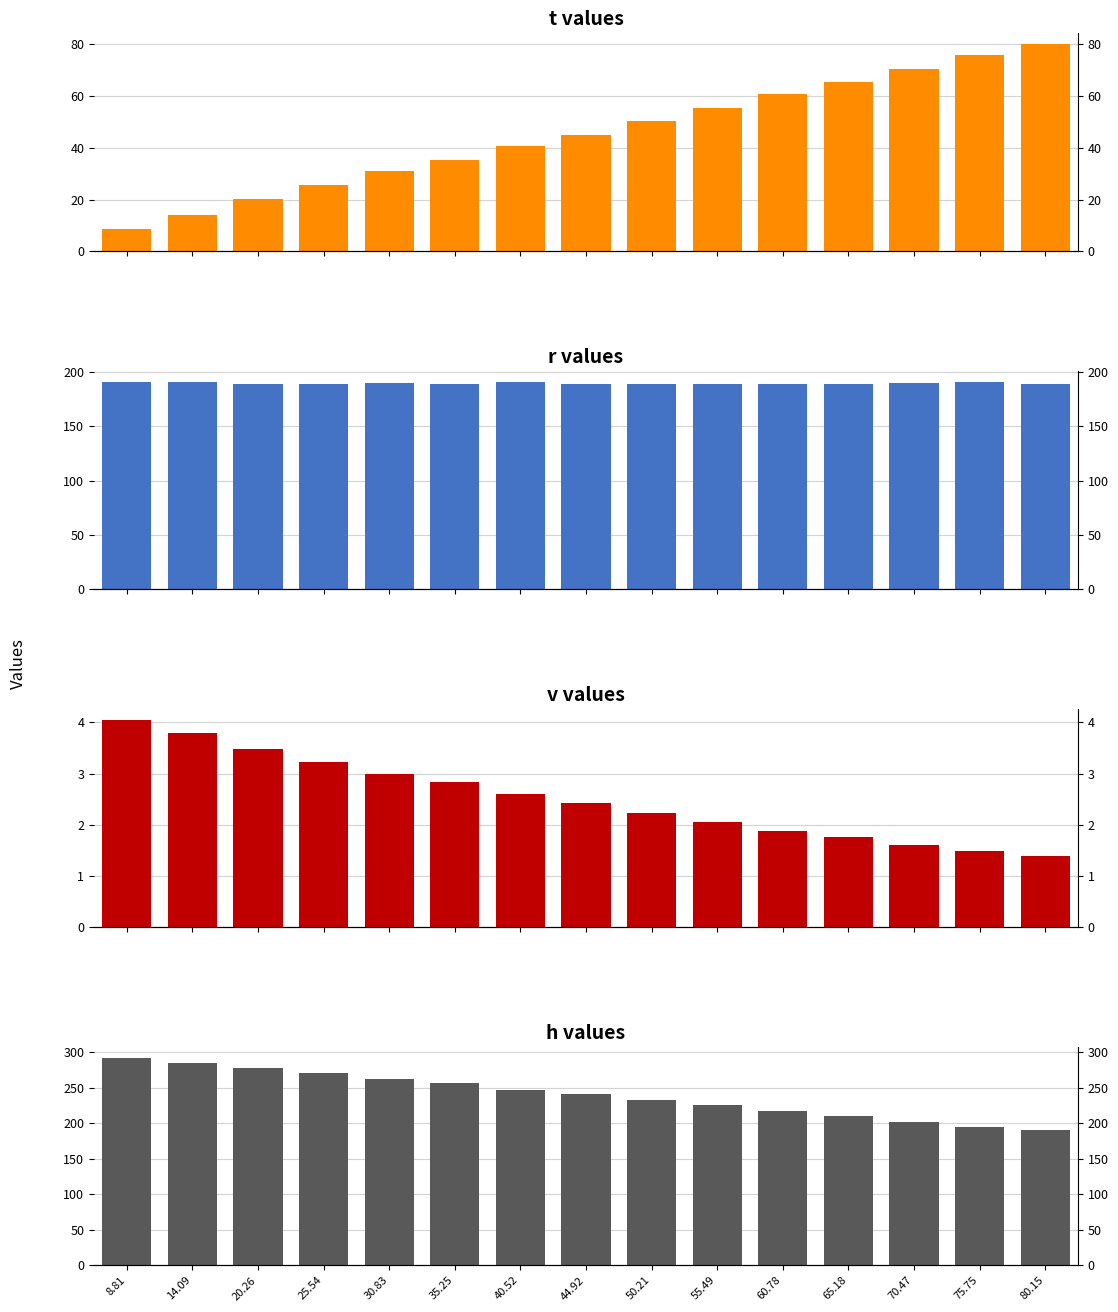

What is the highest value of the v series?

4.1